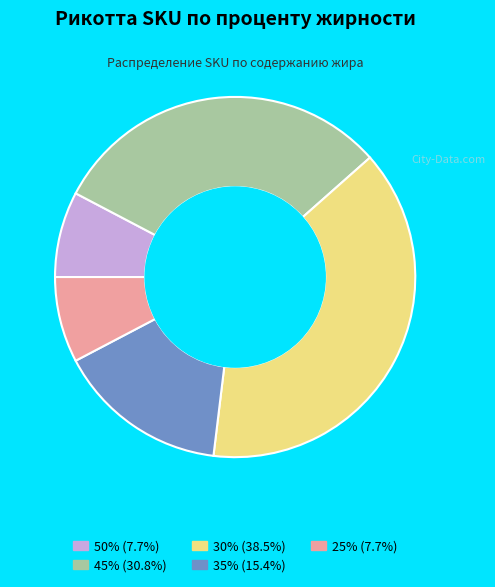

Does any single category account for the majority?

No